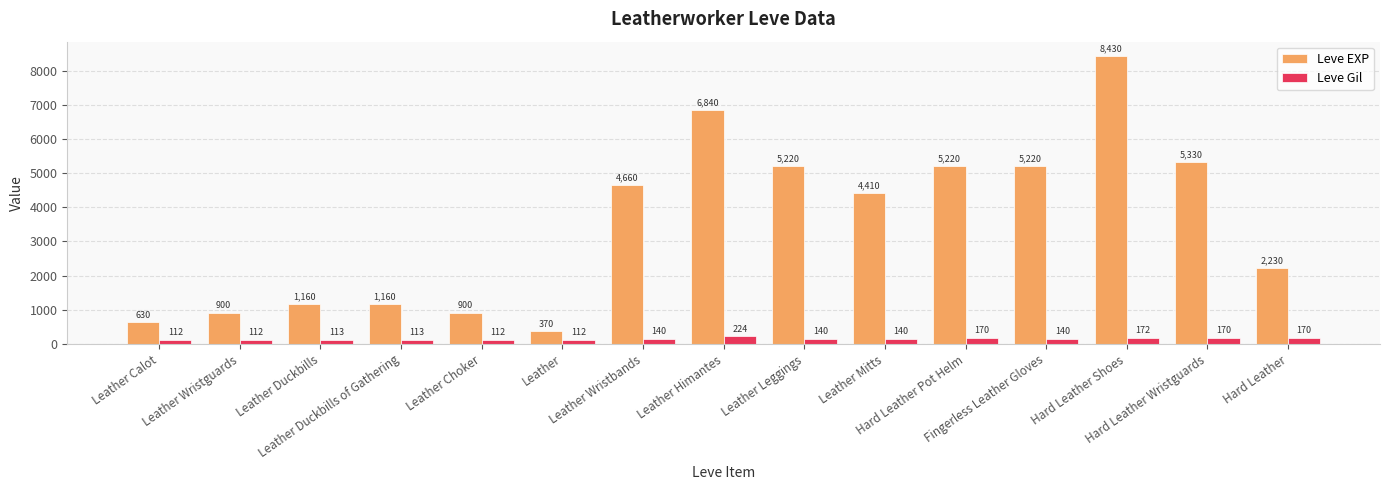

How many data points in Leve EXP are less than 4410?

7